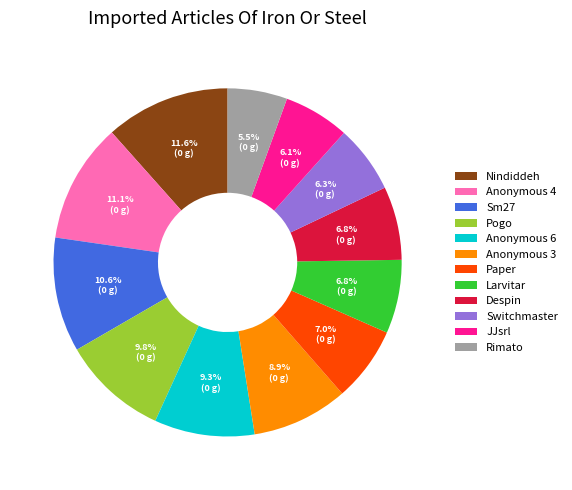

The Paper slice represents 7% of the pie. True or false?

True